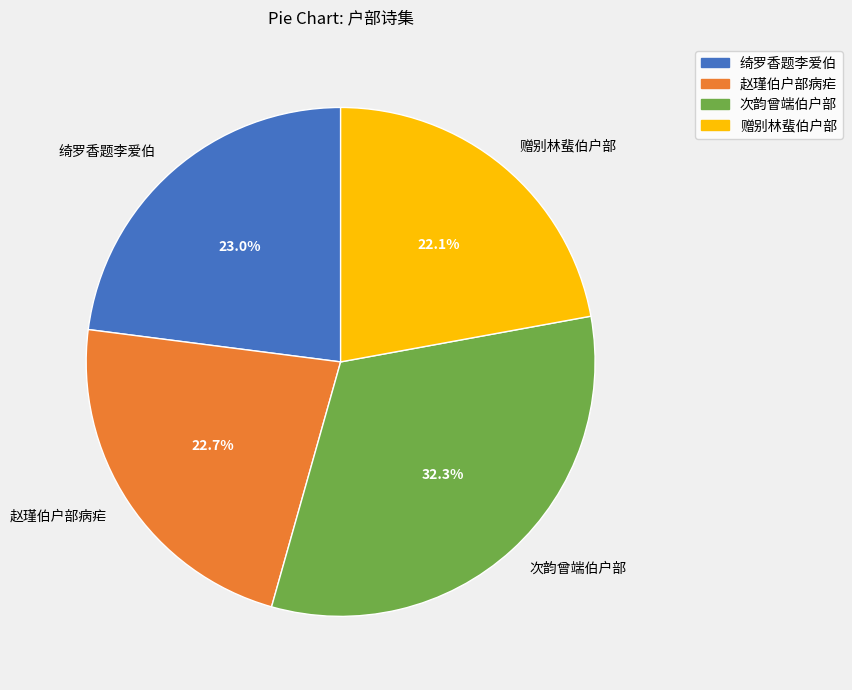

Approximately how many times larger is the value at 次韵曾端伯户部 compared to 赠别林蜚伯户部?

1.5